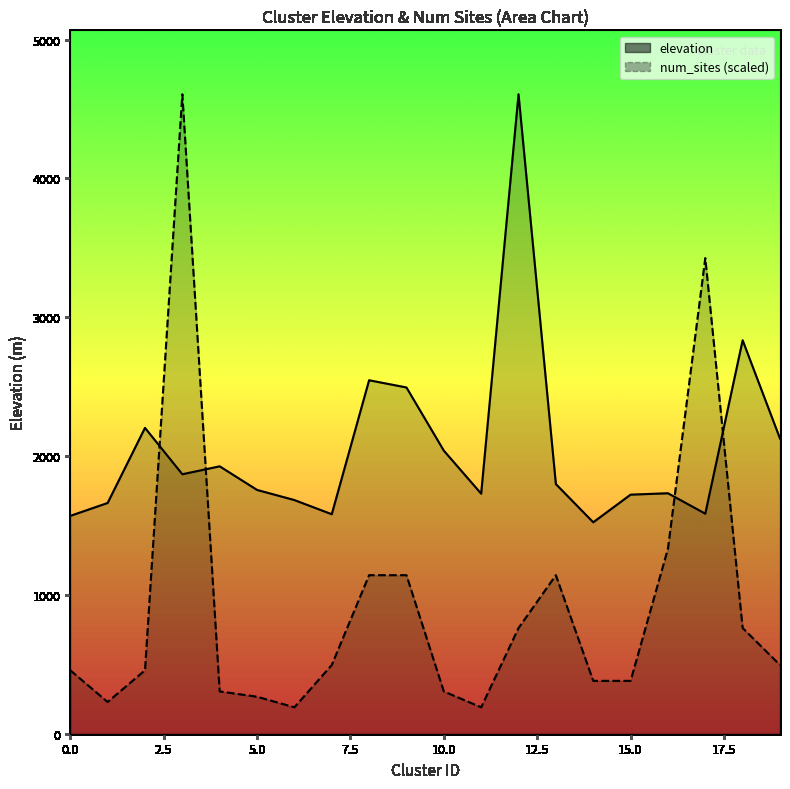

Is the value of num_sites at 15 greater than the value of elevation at 10.0?

No